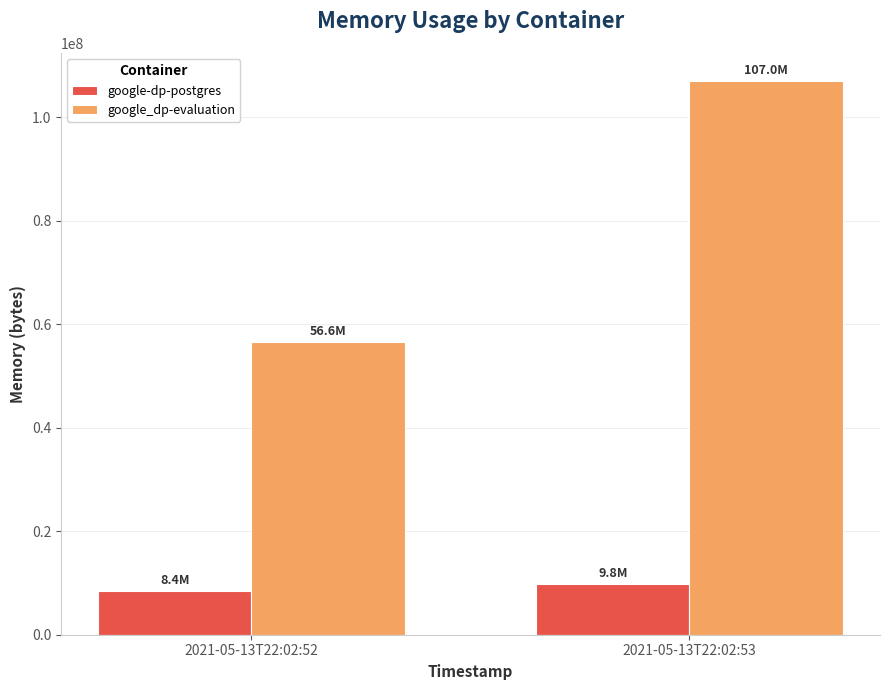

What is the spread (max minus min) of values at 2021-05-13T22:02:53?

97251328